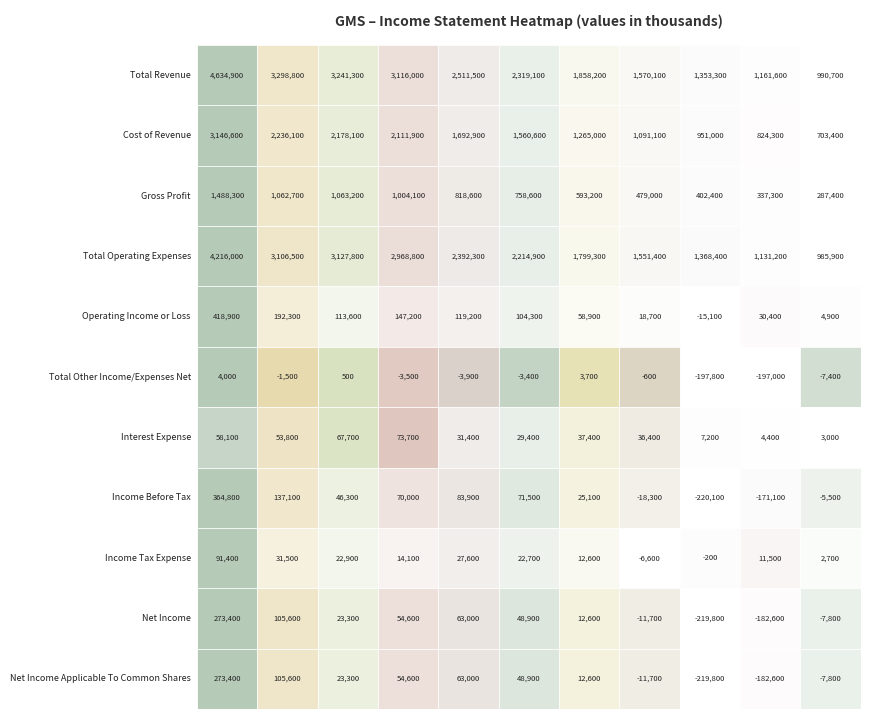

Reading left to right, extract all data points from this chart.

Total Revenue: 4634900	3298800	3241300	3116000	2511500	2319100	1858200	1570100	1353300	1161600	990700
Cost of Revenue: 3146600	2236100	2178100	2111900	1692900	1560600	1265000	1091100	951000	824300	703400
Gross Profit: 1488300	1062700	1063200	1004100	818600	758600	593200	479000	402400	337300	287400
Total Operating Expenses: 4216000	3106500	3127800	2968800	2392300	2214900	1799300	1551400	1368400	1131200	985900
Operating Income or Loss: 418900	192300	113600	147200	119200	104300	58900	18700	-15100	30400	4900
Total Other Income/Expenses Net: 4000	-1500	500	-3500	-3900	-3400	3700	-600	-197800	-197000	-7400
Interest Expense: 58100	53800	67700	73700	31400	29400	37400	36400	7200	4400	3000
Income Before Tax: 364800	137100	46300	70000	83900	71500	25100	-18300	-220100	-171100	-5500
Income Tax Expense: 91400	31500	22900	14100	27600	22700	12600	-6600	-200	11500	2700
Net Income: 273400	105600	23300	54600	63000	48900	12600	-11700	-219800	-182600	-7800
Net Income Applicable To Common Shares: 273400	105600	23300	54600	63000	48900	12600	-11700	-219800	-182600	-7800